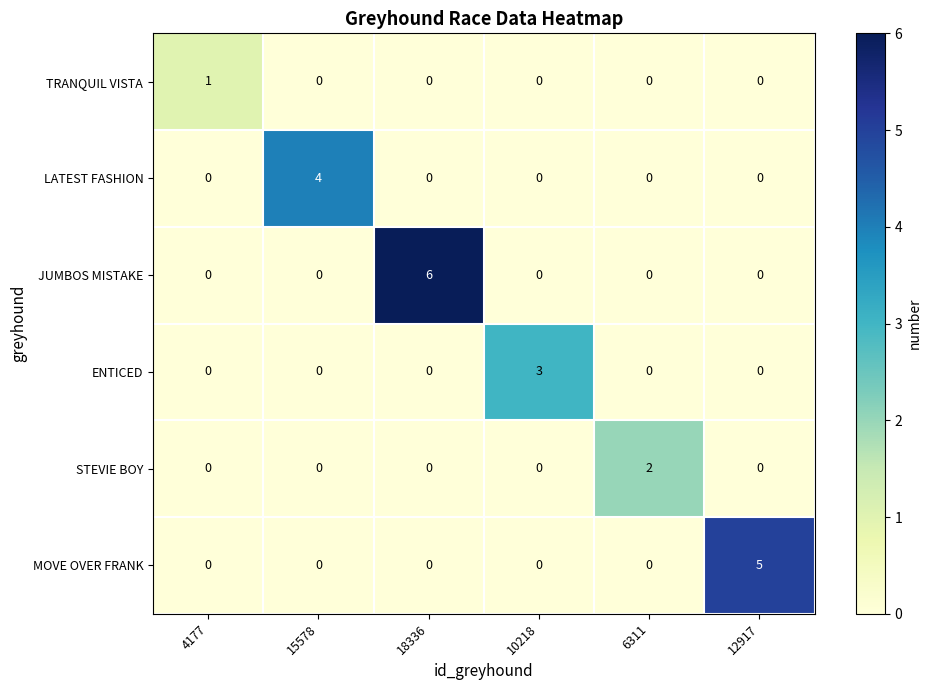

What is the sum of all ENTICED values?

3